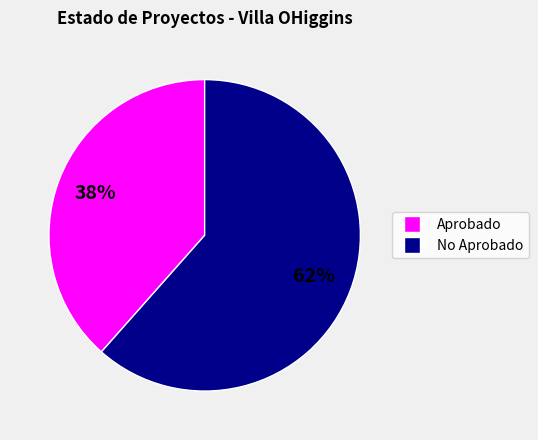

How many slices are in this pie chart?

2